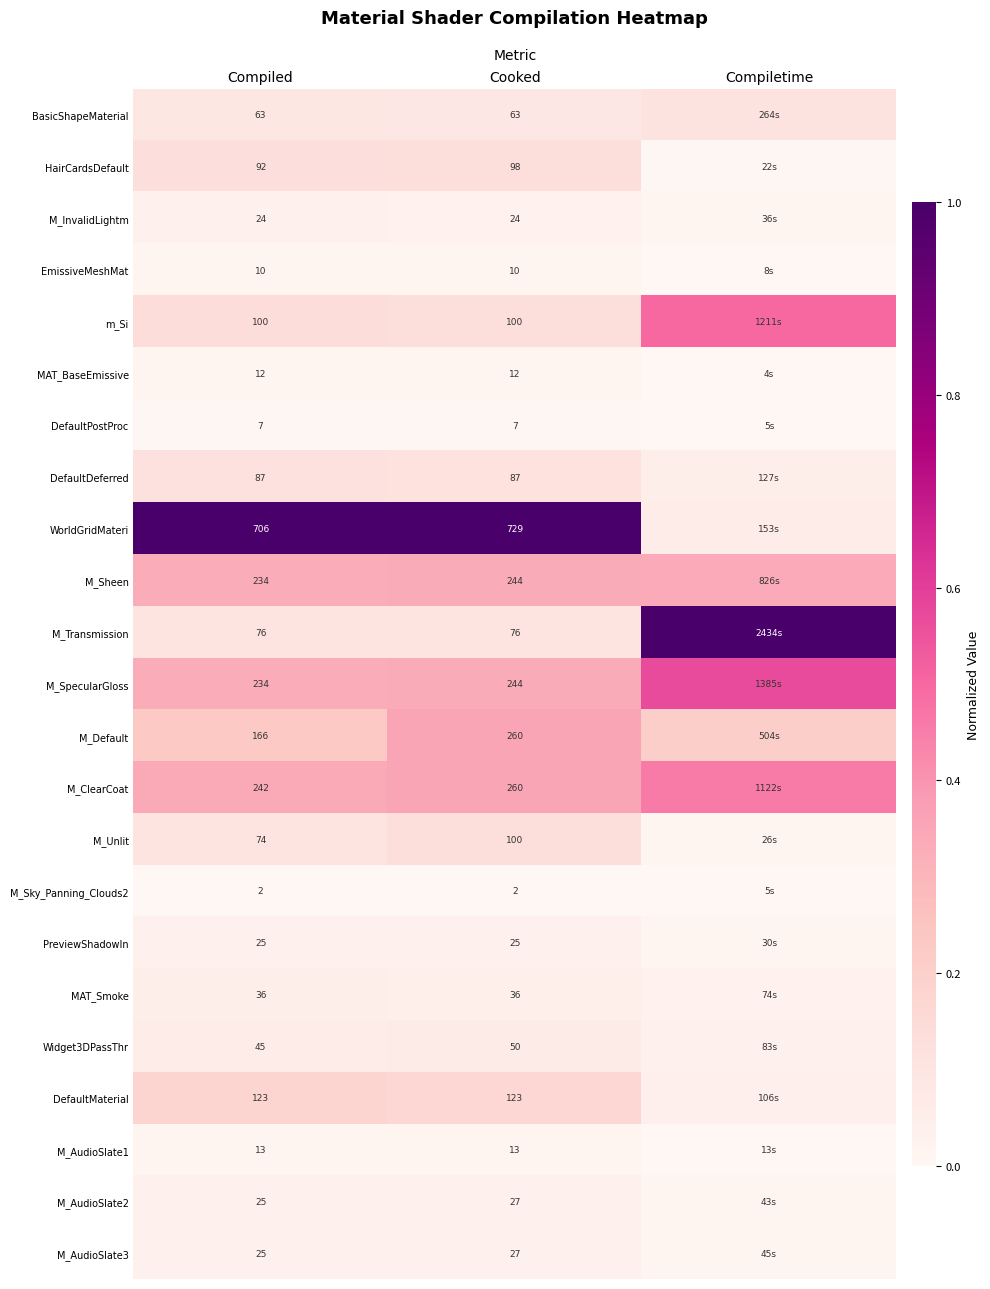

Between Compiled and Cooked, which series saw the biggest shift?

M_Default